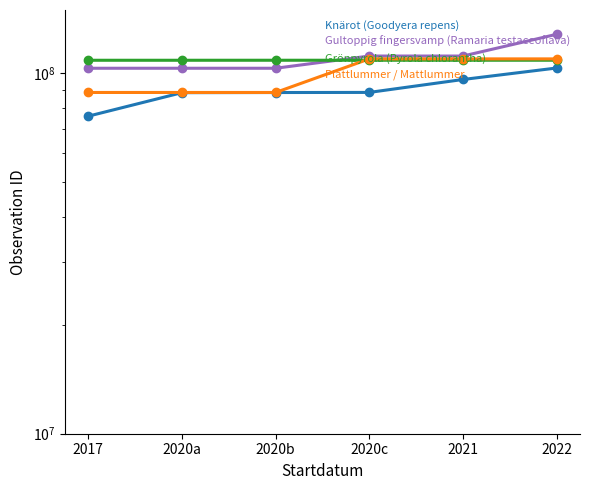

Reading right to left, what are all the values shown in this chart?

Knärot (Goodyera repens): 2022=103533765	2021=96203755	2020c=88582013	2020b=88517422	2020a=88434774	2017=76104915
Gultoppig fingersvamp (Ramaria testaceoflava): 2022=128410566	2021=111768503	2020c=111768503	2020b=103370966	2020a=103370966	2017=103370923
Grönpyrola (Pyrola chlorantha): 2022=108799246	2021=108799246	2020c=108799246	2020b=108799246	2020a=108785855	2017=108785855
Plattlummer / Mattlummer: 2022=109747692	2021=109747692	2020c=109747692	2020b=88549072	2020a=88549072	2017=88549072